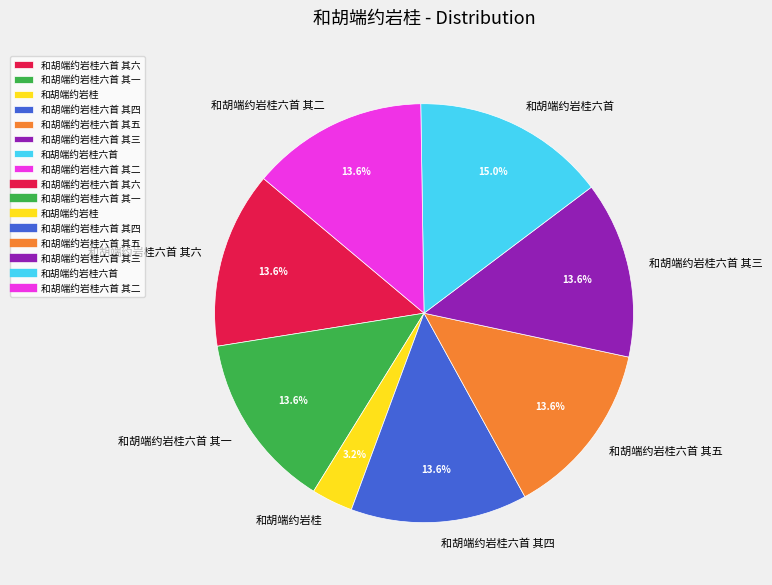

Is the sum of 和胡端约岩桂六首 其五 and 和胡端约岩桂 greater than half?

No